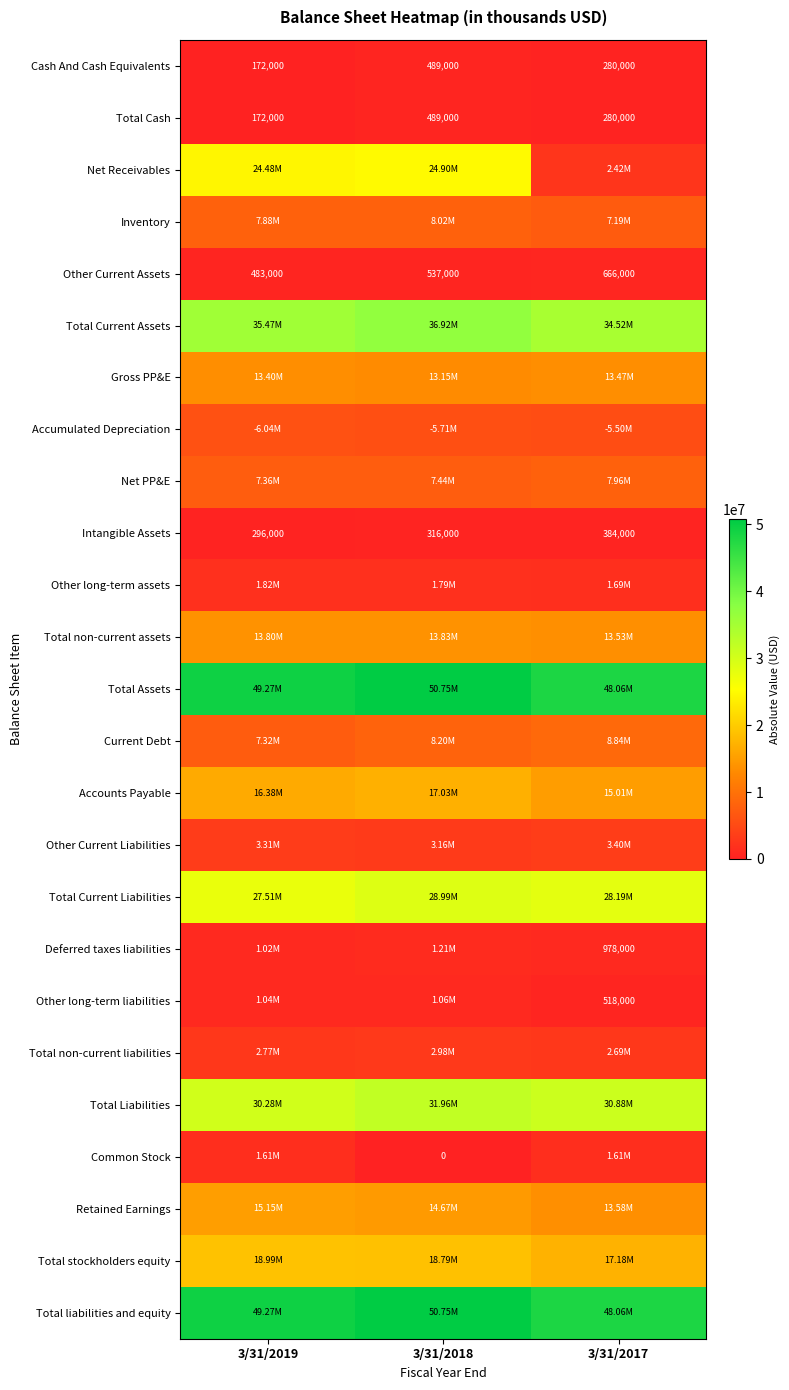

What is the average value of the Total Cash series?

313667